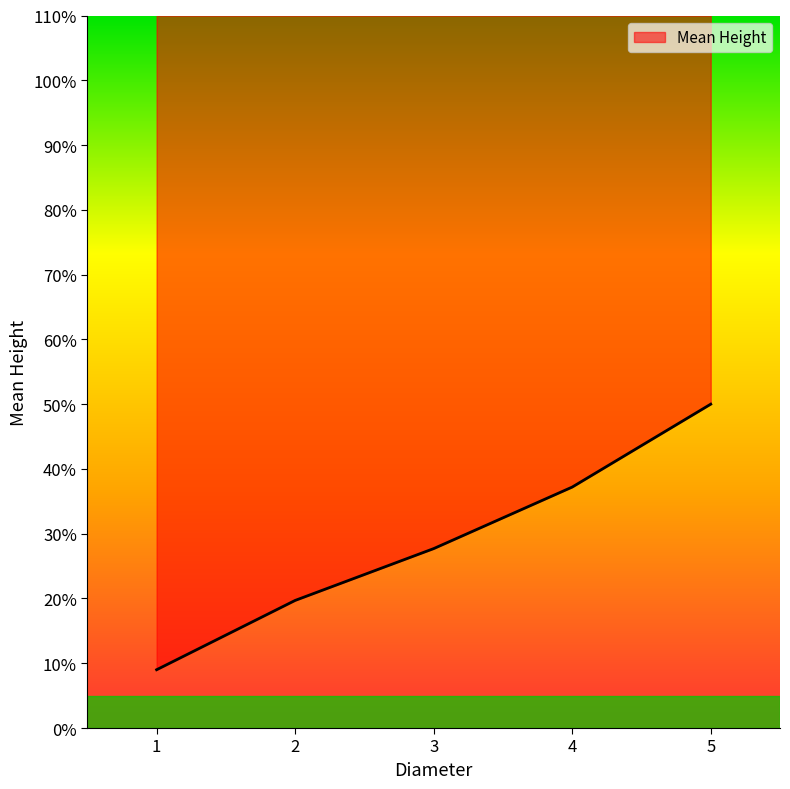

At which label is the value closest to 29?

3